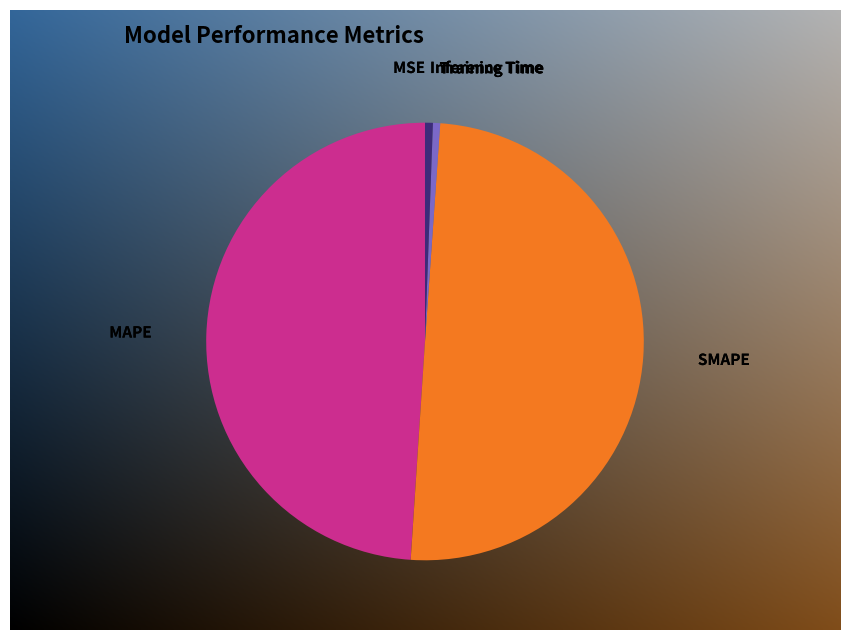

Which slice is the largest?

SMAPE